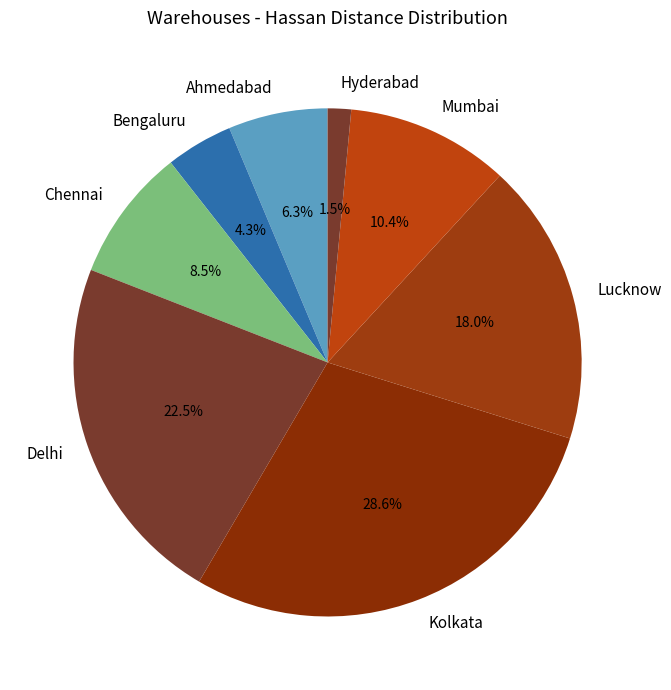

What portion of the pie excludes Kolkata?

71.4%